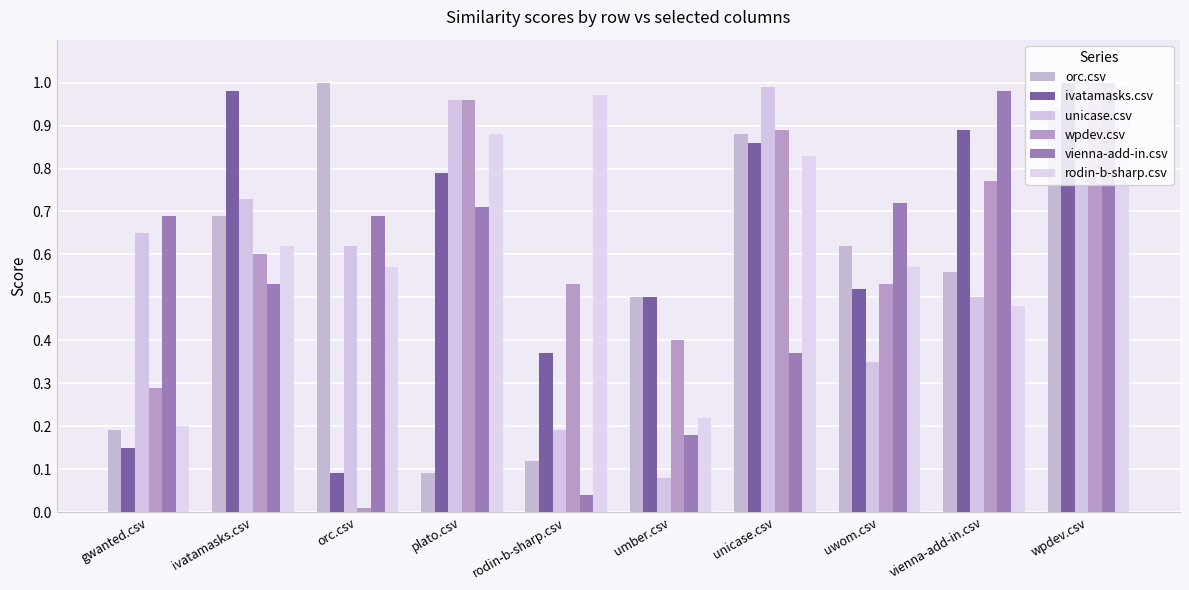

Are the bars horizontal?

No